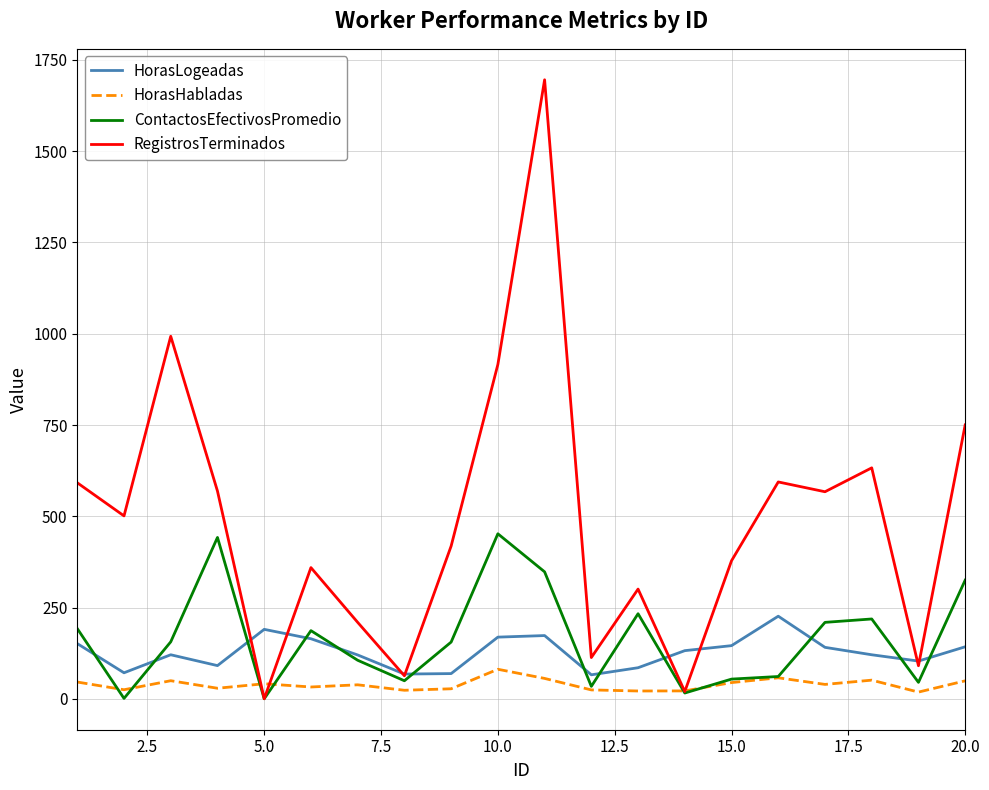

True or false: HorasHabladas and HorasLogeadas intersect in this chart.

False